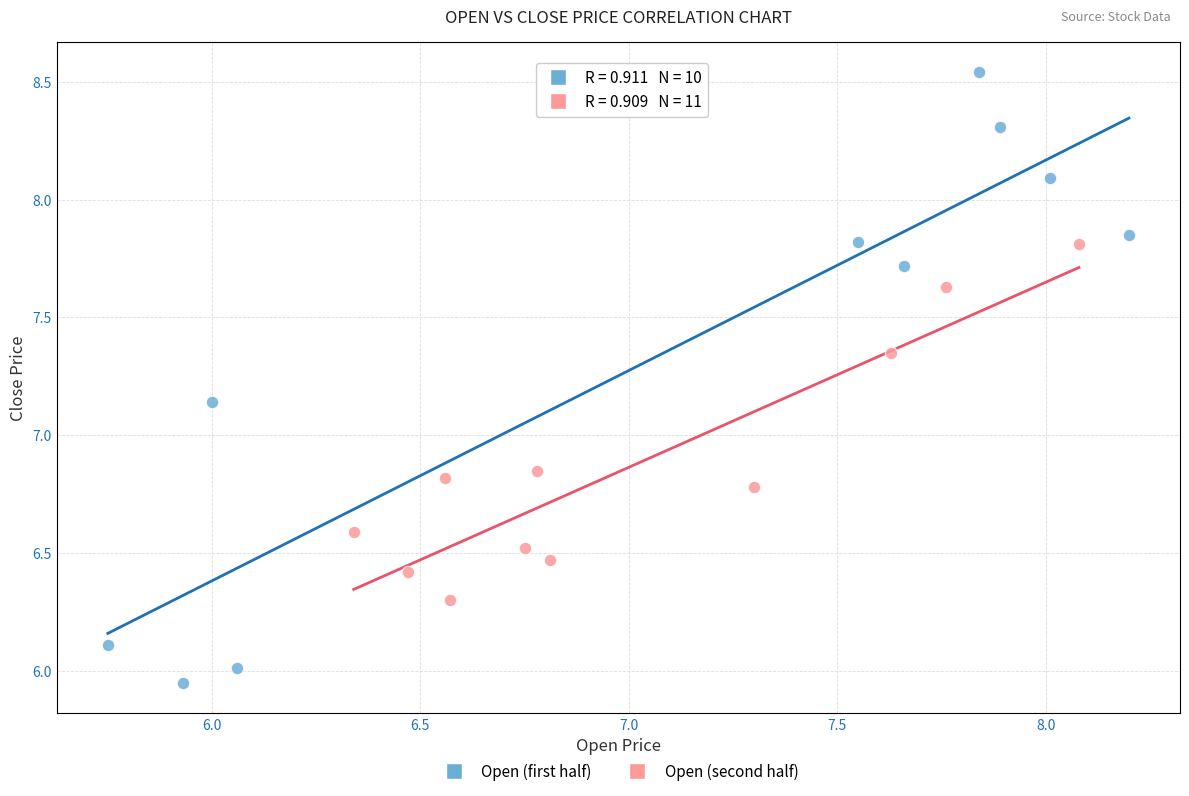

Which series reaches the maximum Y coordinate?

Open (first half)